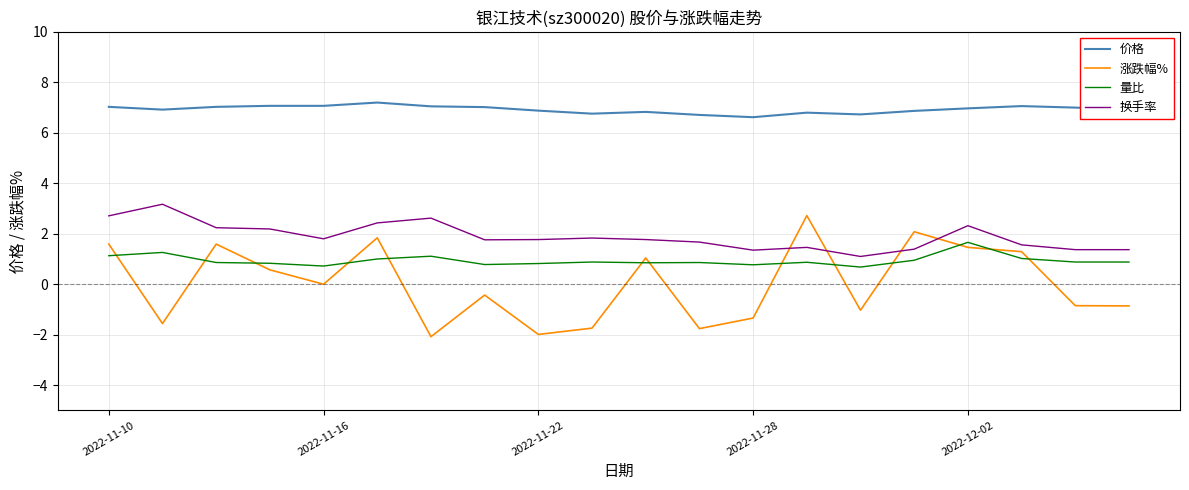

Which series has the widest spread of values?

涨跌幅%